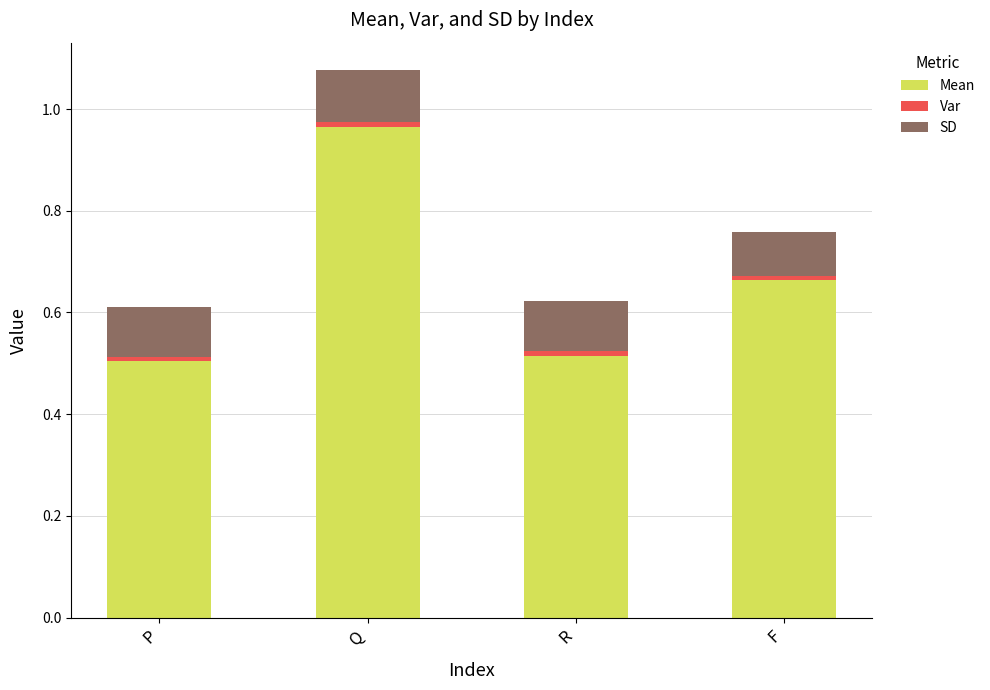

True or false: Mean has a value of 0.5 at P.

True